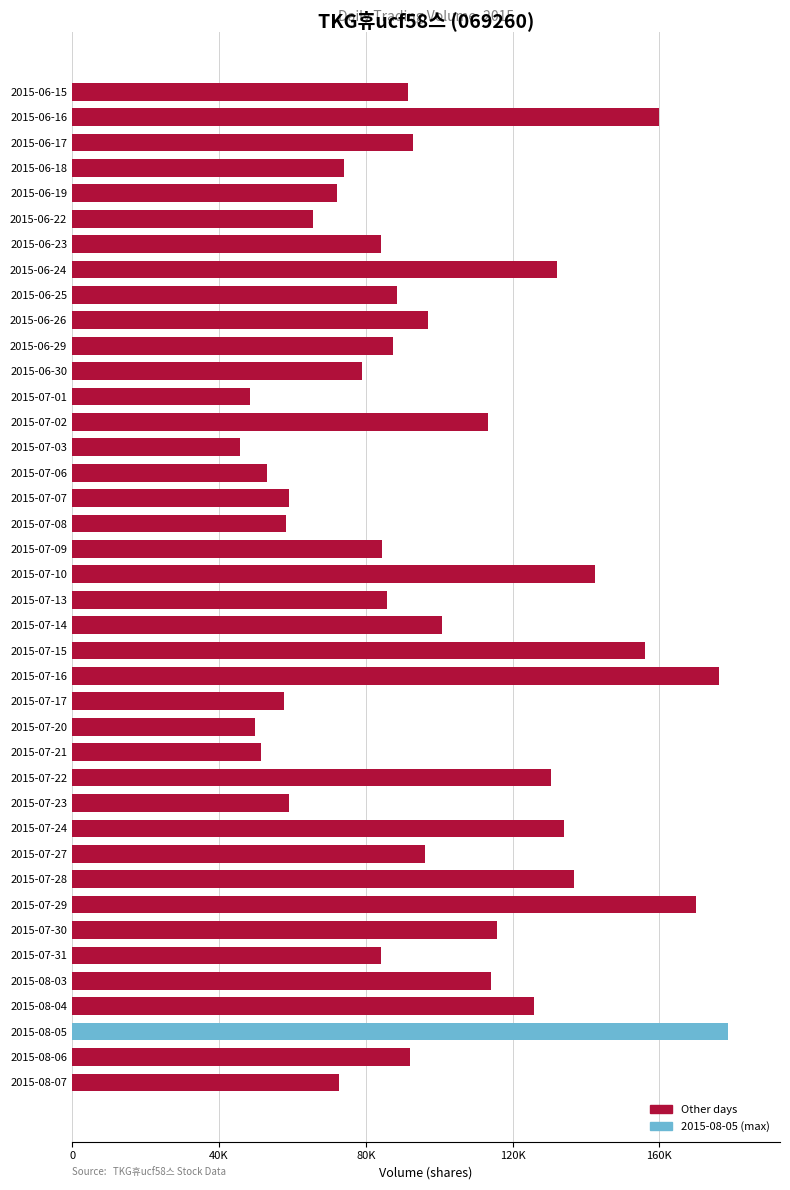

Are the bars horizontal?

Yes